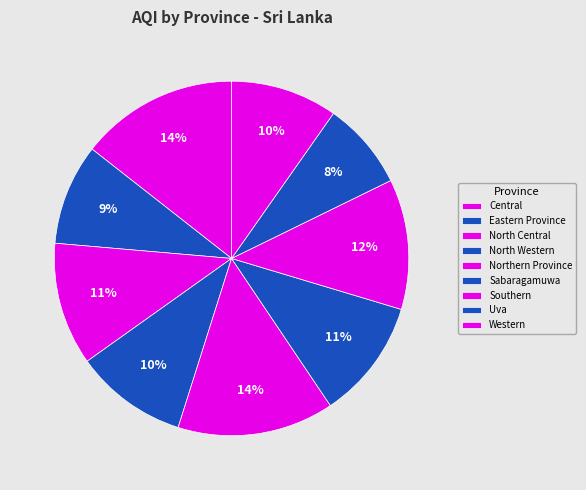

What is the ratio of the value at Eastern Province to the value at North Western?

0.9